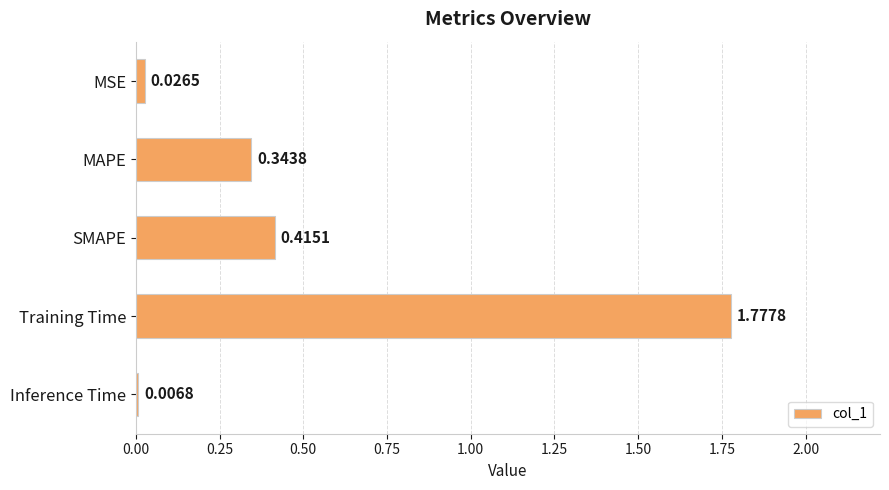

What is the sum of all values?

2.6